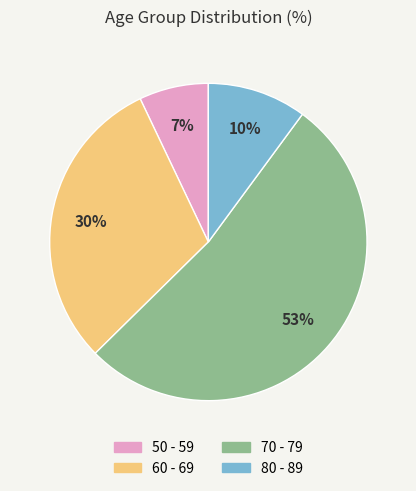

True or false: 60 - 69 accounts for 30% of the total.

True